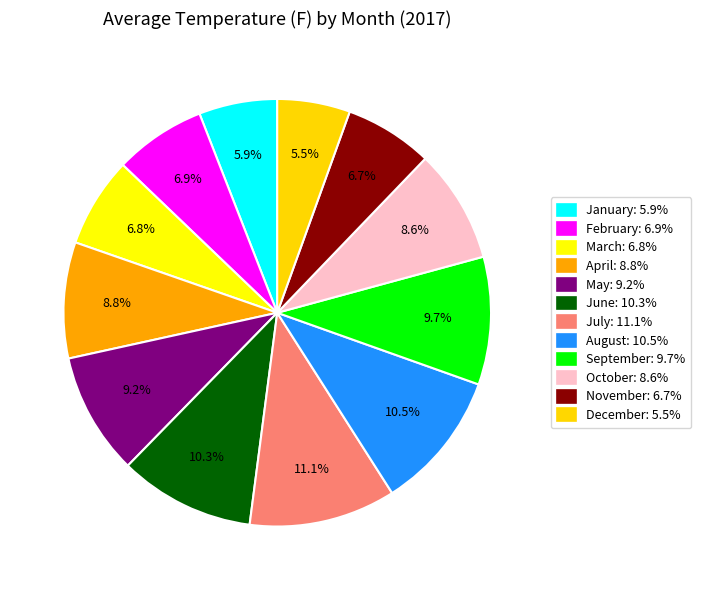

Combined, what portion of the pie is July and October?

19.7%